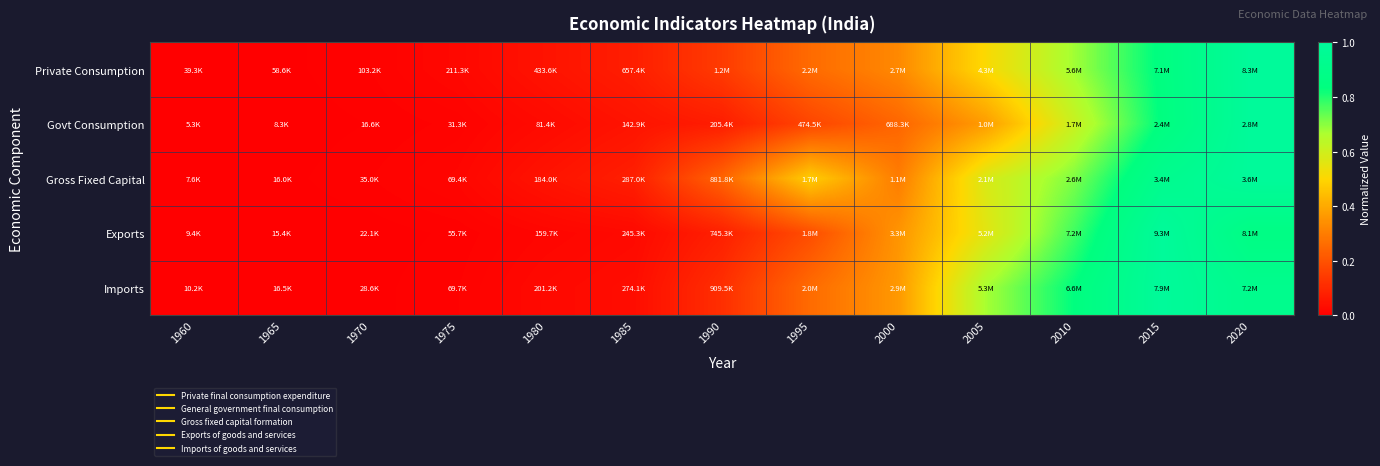

Count the number of categories in the chart.

13